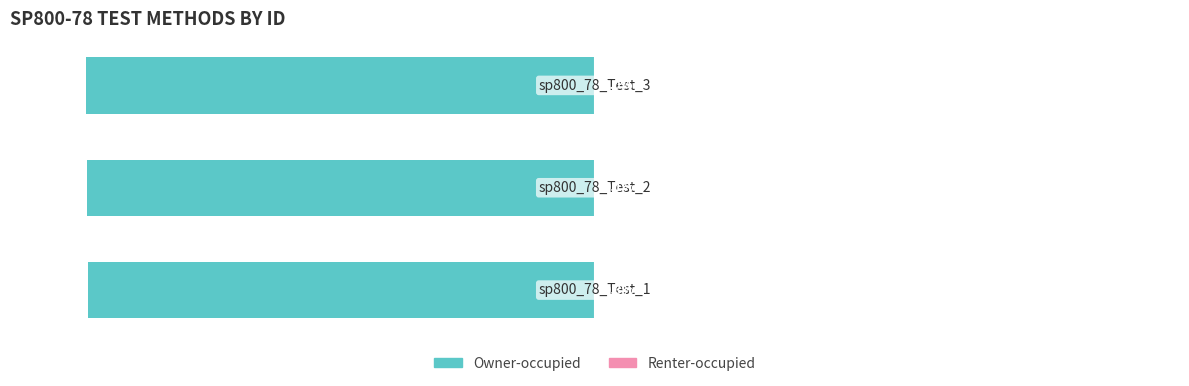

What is the difference between the highest and lowest values at 2?

100.0